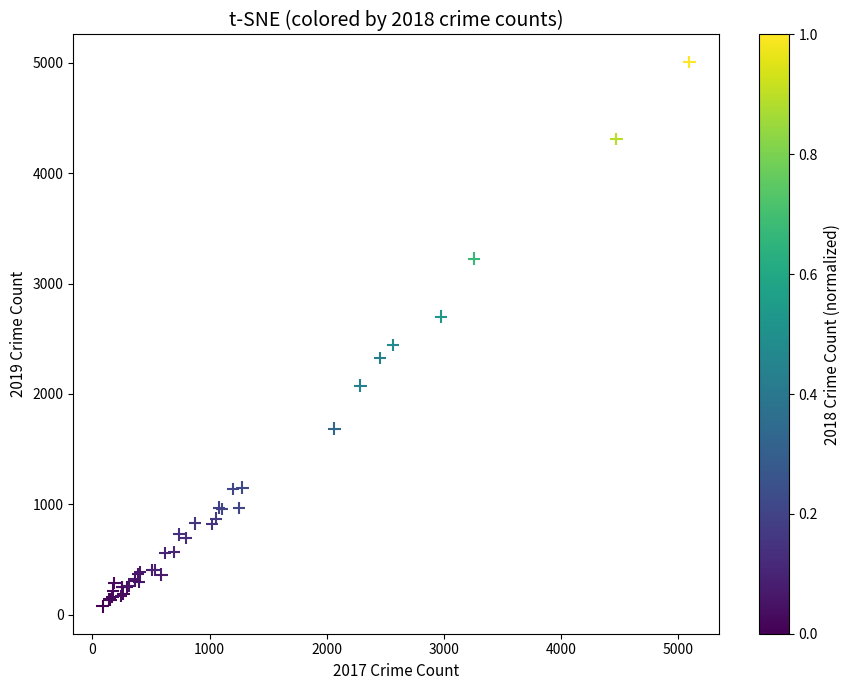

What Y value in the scatter plot is closest to 2542?

2441